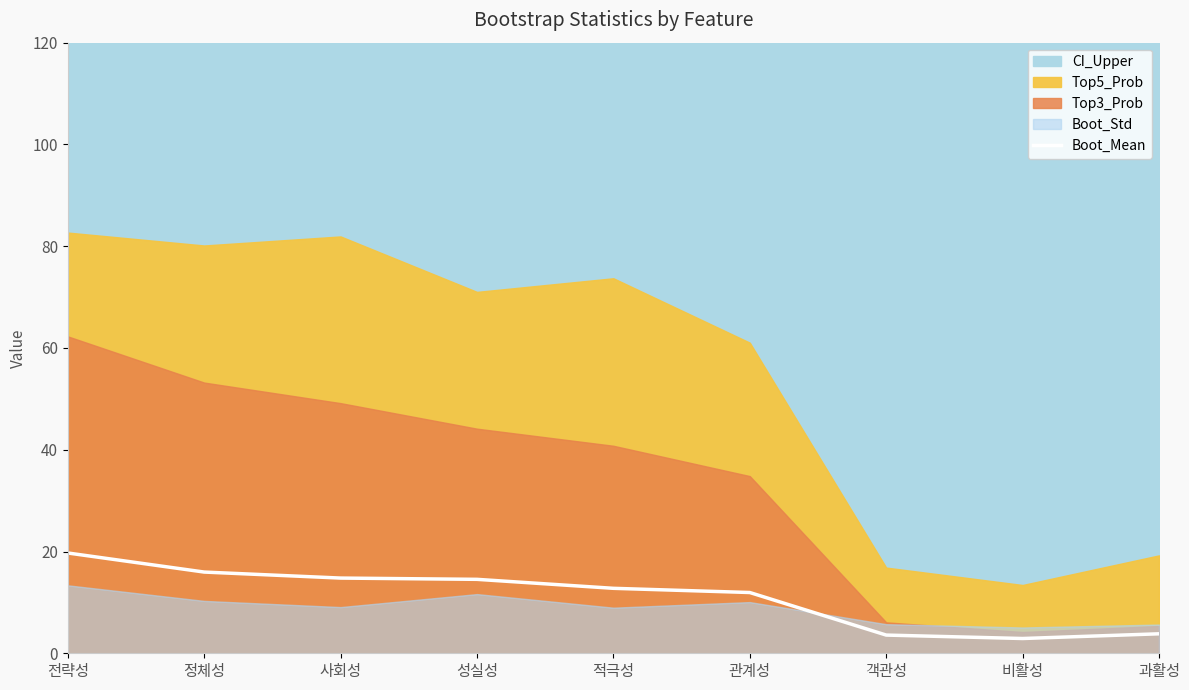

List the labels in order of value, largest first.

전략성, 정체성, 사회성, 성실성, 적극성, 관계성, 과활성, 객관성, 비활성